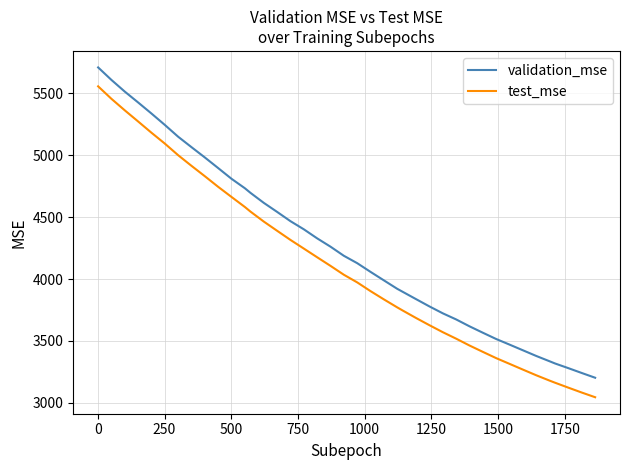

Reading left to right, list all the values displayed in this chart.

validation_mse: 5709.0	5607.8	5513.5	5426.0	5336.6	5244.7	5149.3	5065.1	4982.0	4896.2	4809.6	4733.5	4696.3	4615.3	4542.2	4467.4	4401.9	4328.8	4261.6	4188.1	4128.5	4058.1	3989.7	3921.6	3896.7	3837.6	3778.9	3723.4	3674.1	3618.5	3566.8	3516.0	3470.9	3425.2	3379.3	3336.4	3318.2	3280.4	3241.4	3203.3
test_mse: 5556.3	5455.2	5362.3	5272.4	5181.6	5094.0	5000.2	4914.2	4830.5	4744.7	4663.0	4582.1	4544.9	4464.2	4389.8	4316.0	4246.2	4176.1	4106.6	4035.0	3973.4	3902.7	3836.1	3771.6	3745.6	3685.3	3627.3	3571.0	3518.7	3463.6	3412.3	3361.6	3315.5	3269.2	3223.4	3180.2	3162.8	3122.9	3083.6	3045.9